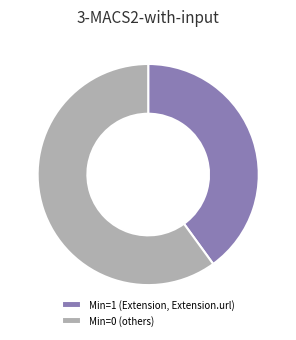

How many segments does this pie chart have?

2